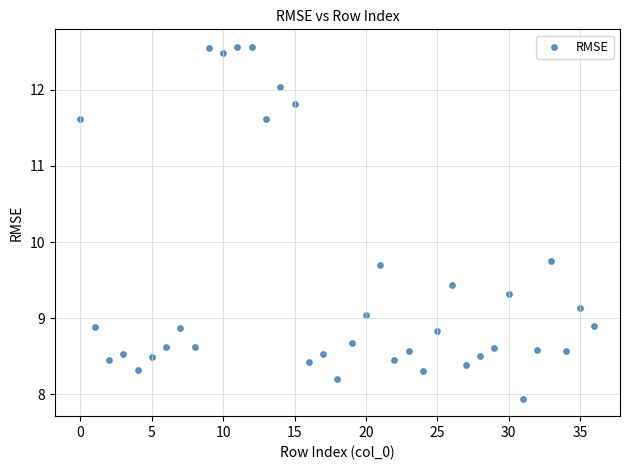

What is the range of Y values (max minus min)?

4.6